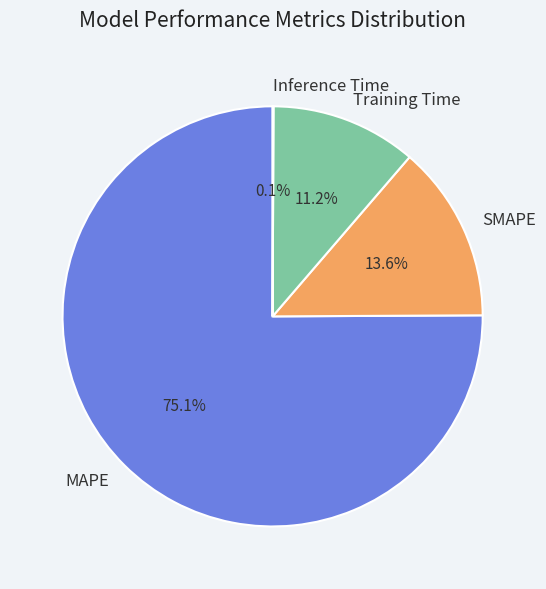

Which category has the biggest portion of the pie?

MAPE